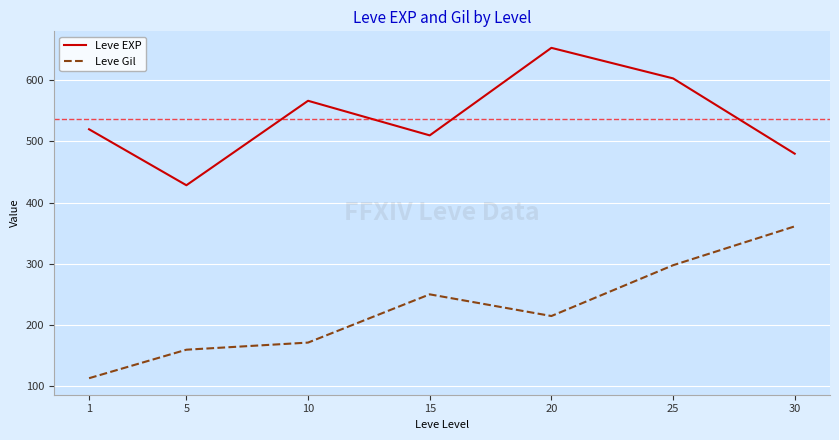

List the series in order of their overall mean, lowest first.

Leve Gil, Leve EXP